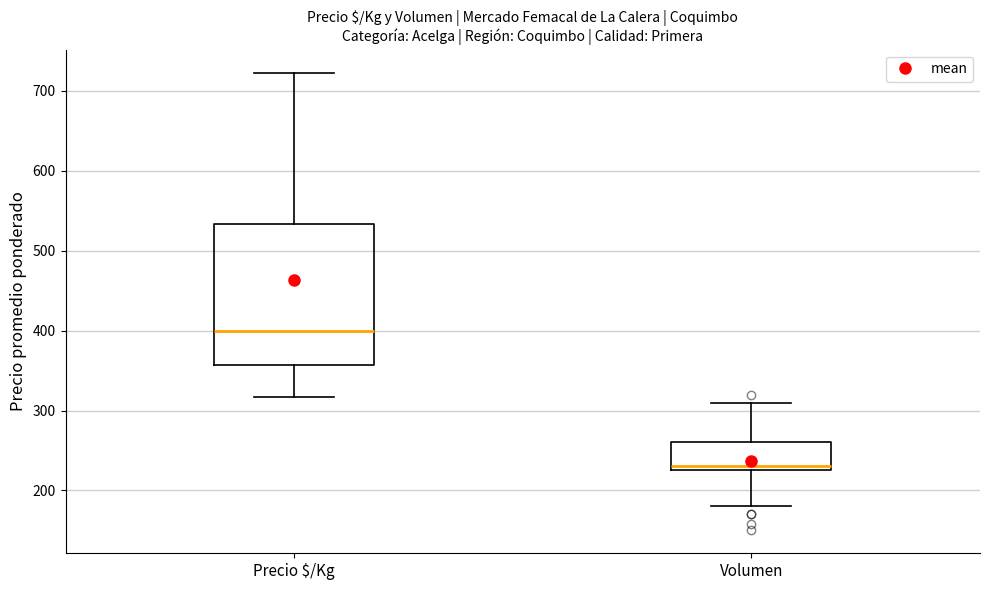

Reading left to right, transcribe this box plot: for each box, give where its median line is, the range the box spans, and where its two whiskers end, as read against the y-axis. The values are not printed on the chart, so give them approximately, as read against the axis.

Precio $/Kg: median 400, box 360 to 530, whiskers 320 to 720
Volumen: median 230 (just above the box's lower edge), box 230 to 260, whiskers 180 to 310